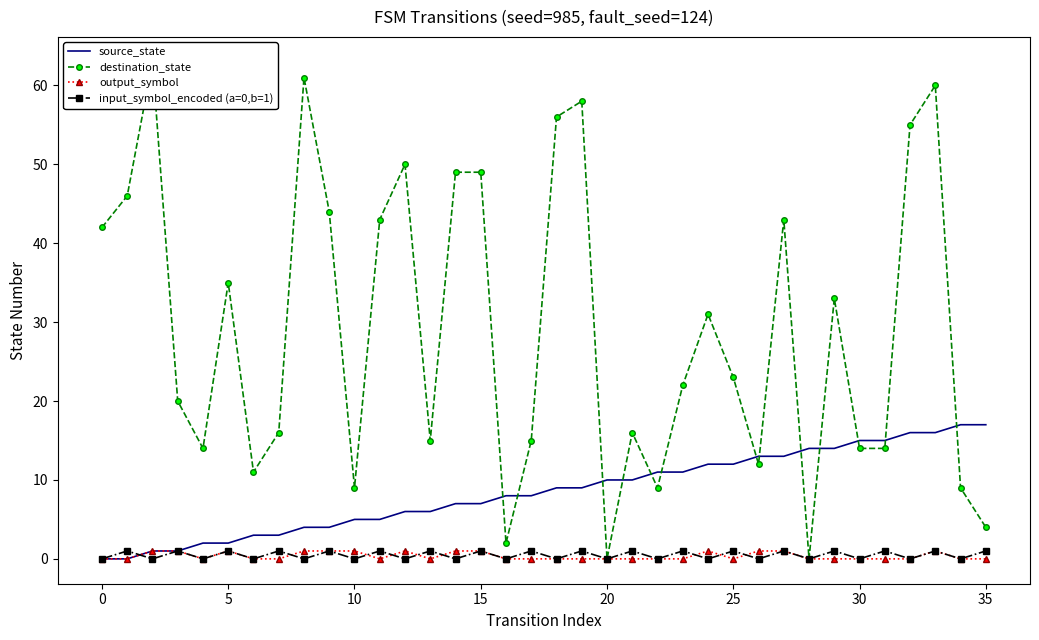

True or false: source_state and input_symbol_encoded (a=0,b=1) intersect in this chart.

True